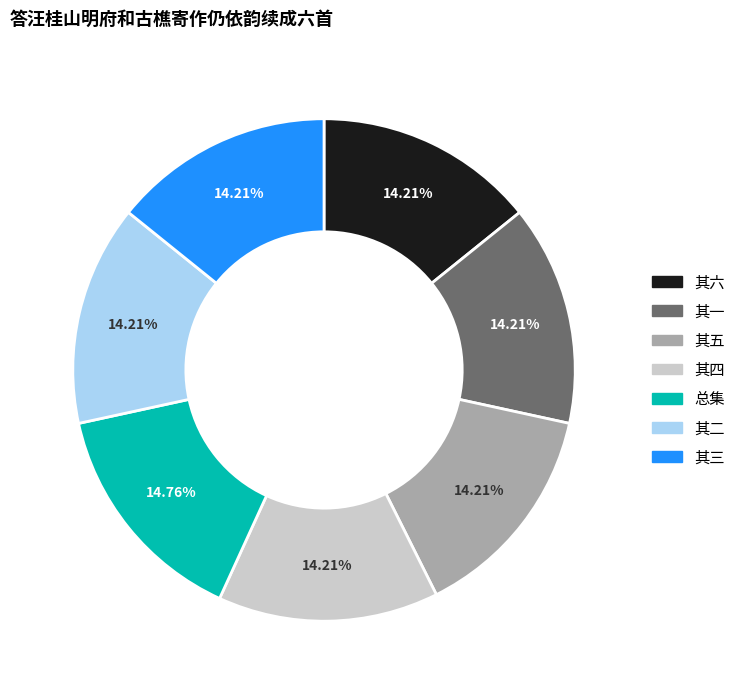

Is there a majority slice in this chart?

No